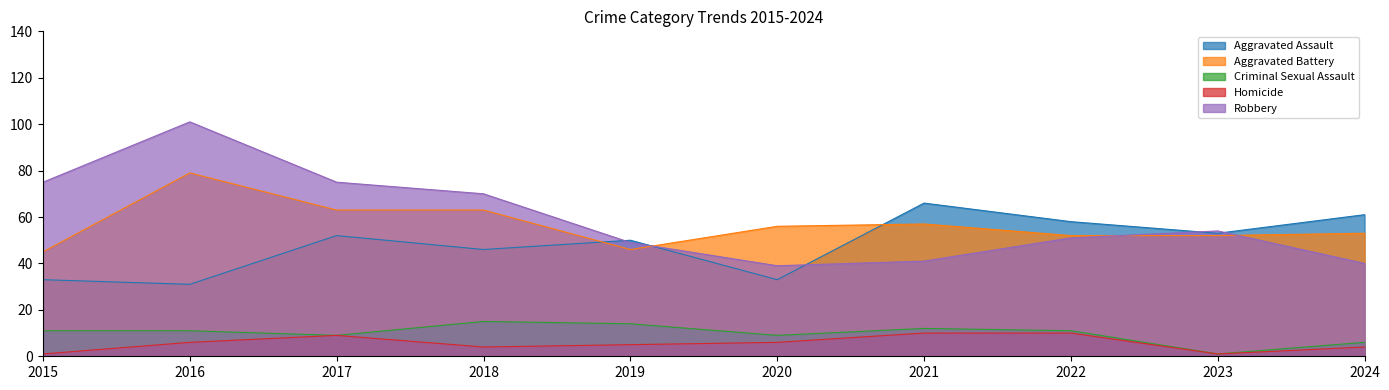

True or false: Aggravated Battery and Homicide cross at least once.

False